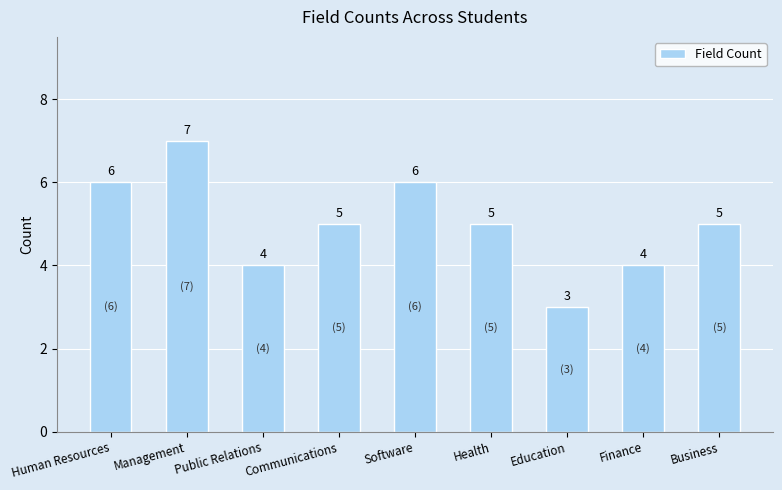

What is the difference between the maximum and second lowest values?

3